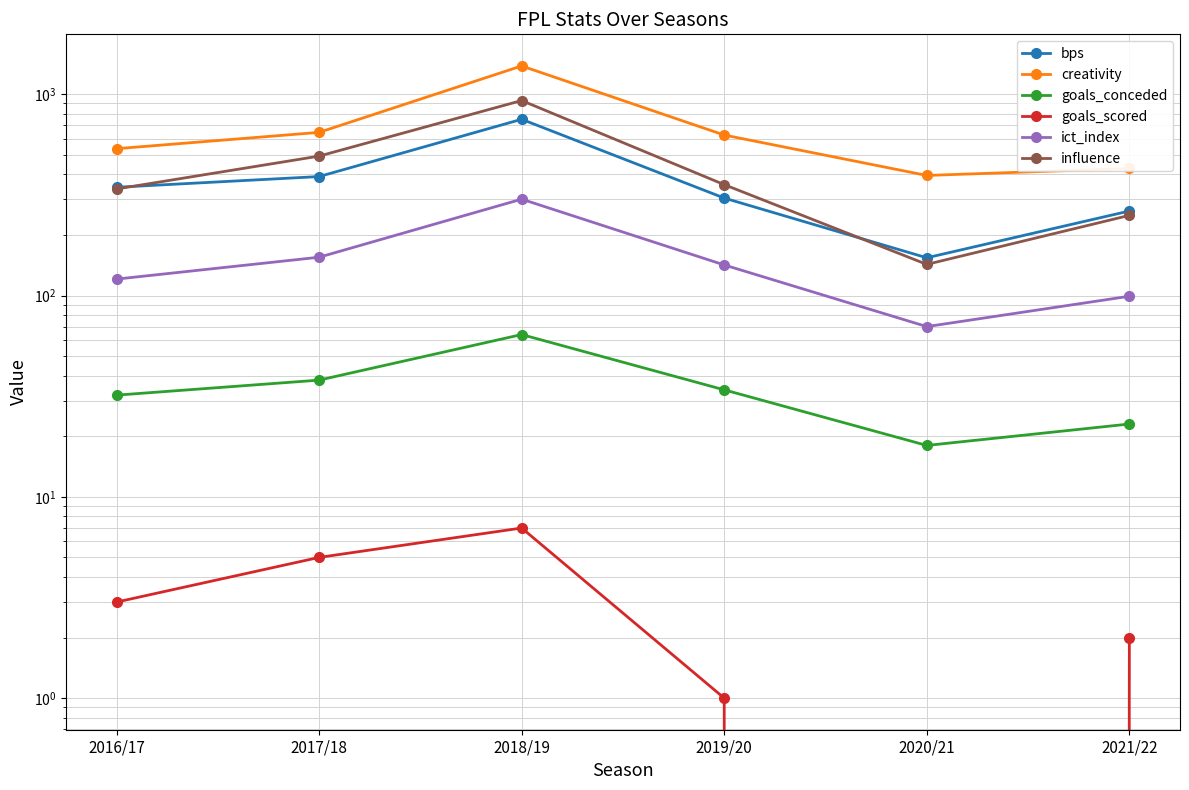

What is the difference between the highest and lowest values at 2016/17?

533.5